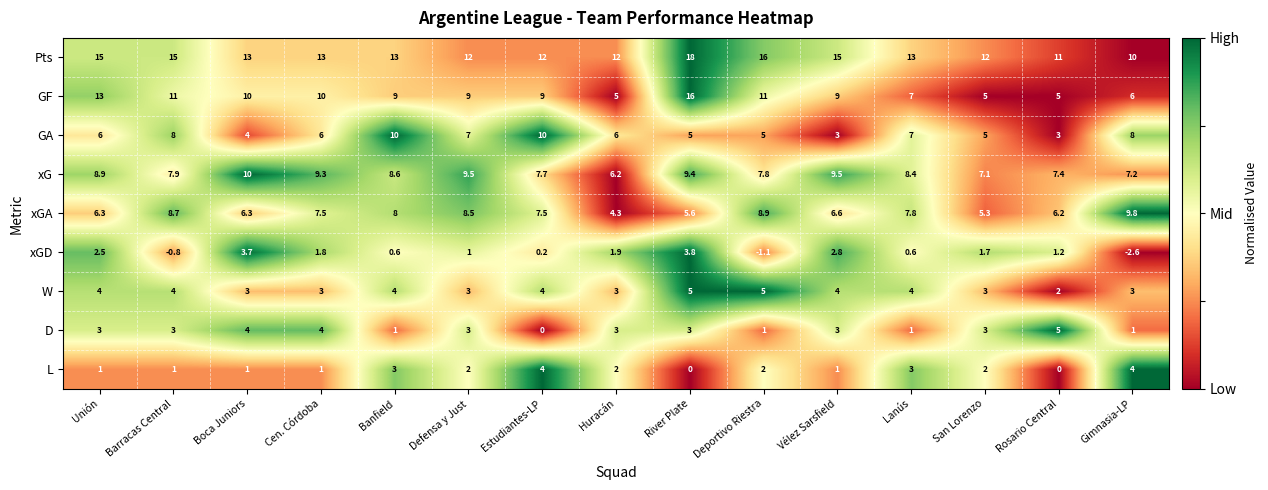

The value of D at Estudiantes-LP is 1.8. True or false?

False